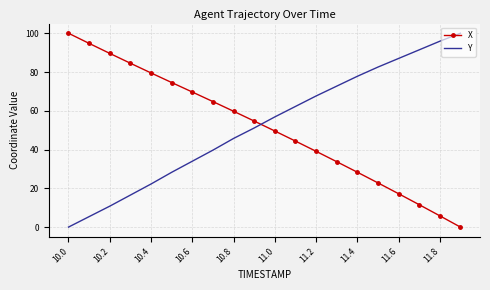

What is the maximum value shown in the chart?

100.0